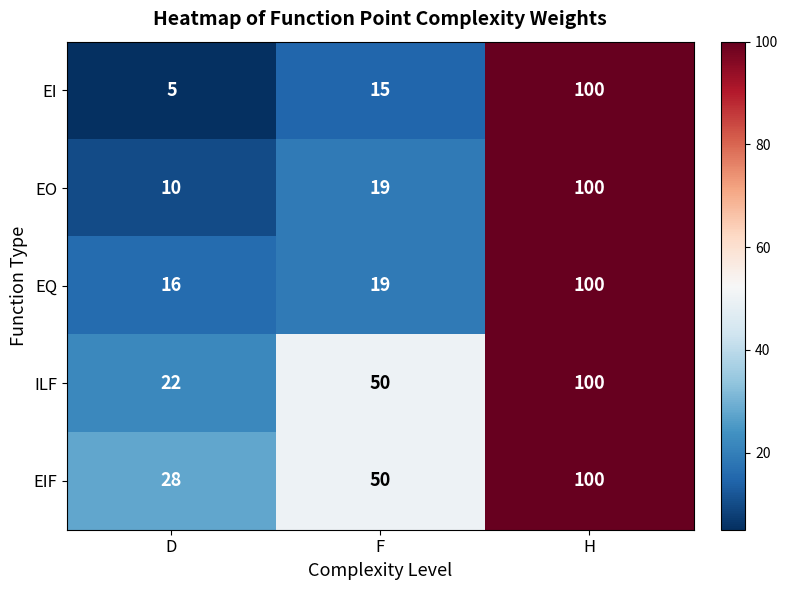

At which category is the sum across all series the highest?

H